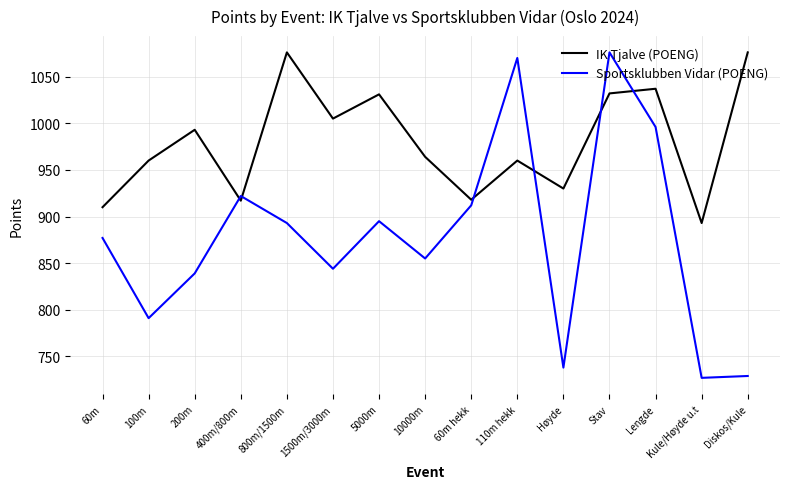

What position from the right is 10000m?

8